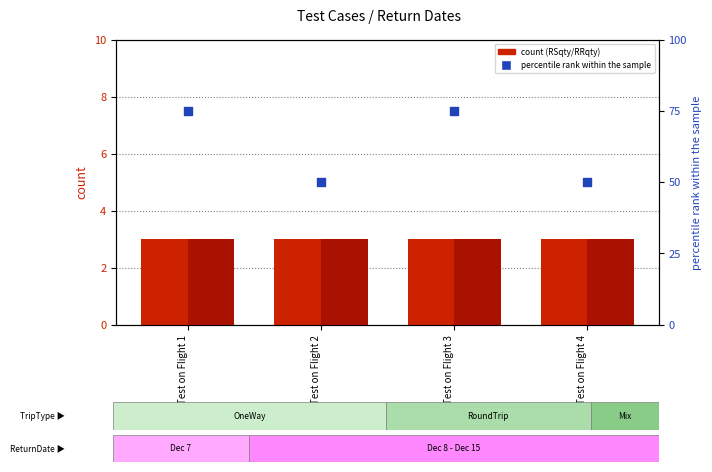

What are all the series names shown in the legend?

RSqty, RRqty, percentile rank within the sample